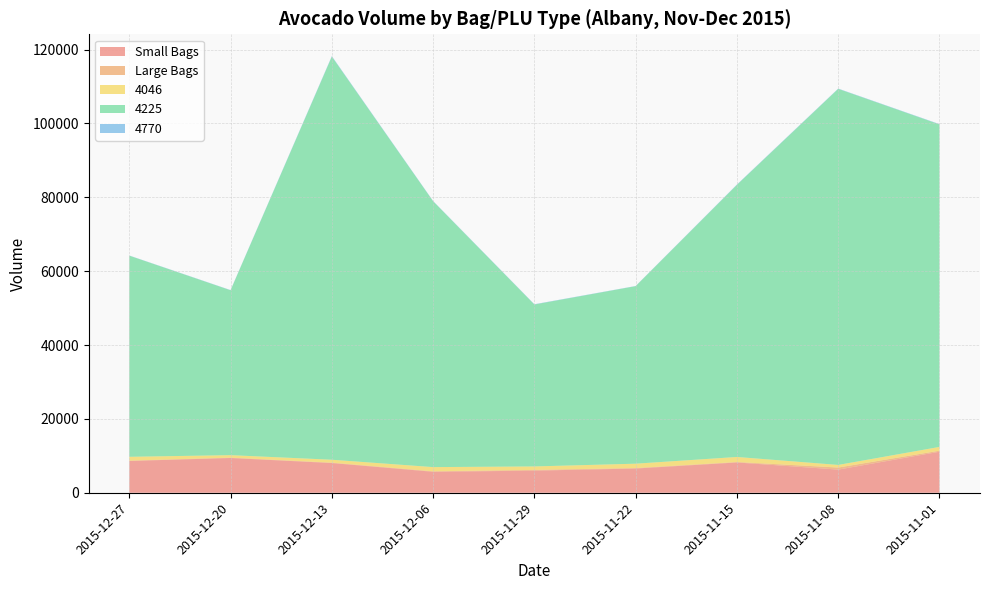

Reading left to right, transcribe all the data shown in this chart.

Small Bags: 2015-12-27=8603.6	2015-12-20=9408.1	2015-12-13=8042.2	2015-12-06=5677.4	2015-11-29=5986.3	2015-11-22=6556.5	2015-11-15=8196.8	2015-11-08=6266.9	2015-11-01=11104.5
Large Bags: 2015-12-27=93.2	2015-12-20=97.5	2015-12-13=103.1	2015-12-06=133.8	2015-11-29=197.7	2015-11-22=127.4	2015-11-15=122.0	2015-11-08=562.4	2015-11-01=283.8
4046: 2015-12-27=1036.7	2015-12-20=674.3	2015-12-13=794.7	2015-12-06=1132.0	2015-11-29=941.5	2015-11-22=1184.3	2015-11-15=1368.9	2015-11-08=703.8	2015-11-01=1022.1
4225: 2015-12-27=54454.8	2015-12-20=44638.8	2015-12-13=109149.7	2015-12-06=71976.4	2015-11-29=43838.4	2015-11-22=48068.0	2015-11-15=73672.7	2015-11-08=101815.4	2015-11-01=87315.6
4770: 2015-12-27=48.2	2015-12-20=58.3	2015-12-13=130.5	2015-12-06=72.6	2015-11-29=75.8	2015-11-22=43.6	2015-11-15=93.3	2015-11-08=80.0	2015-11-01=85.3